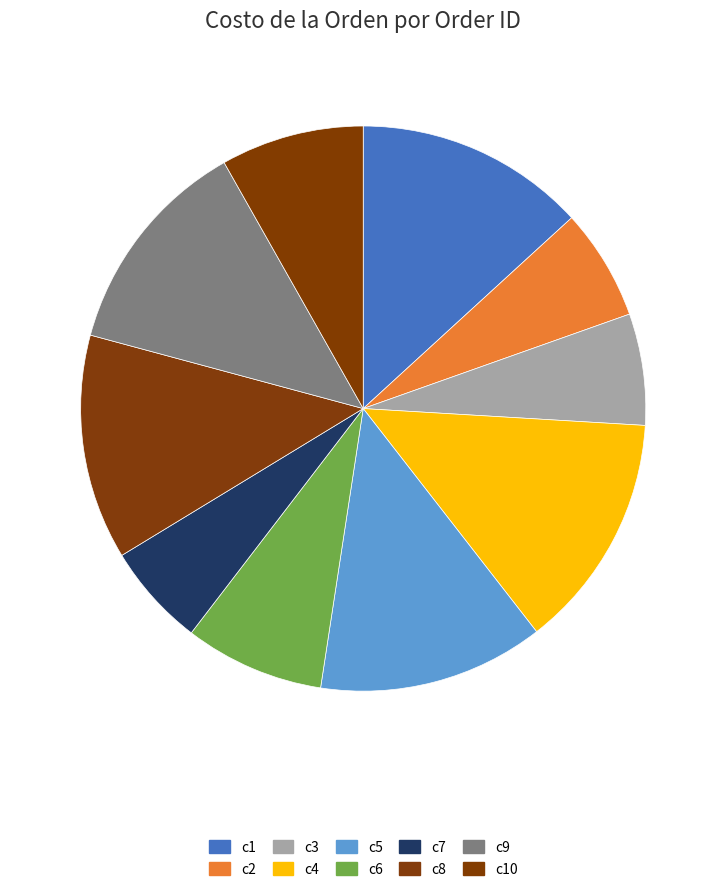

How many segments does this pie chart have?

10